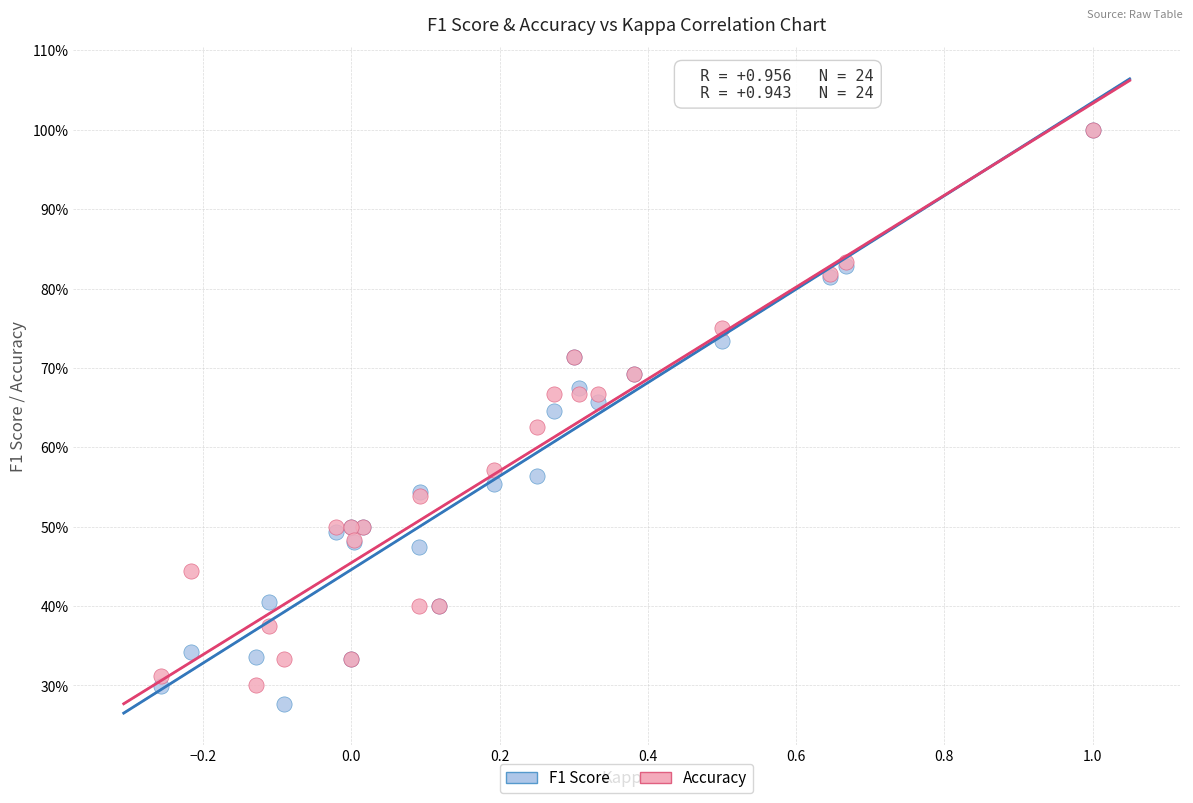

Which series has the largest Y range (max minus min)?

F1 Score